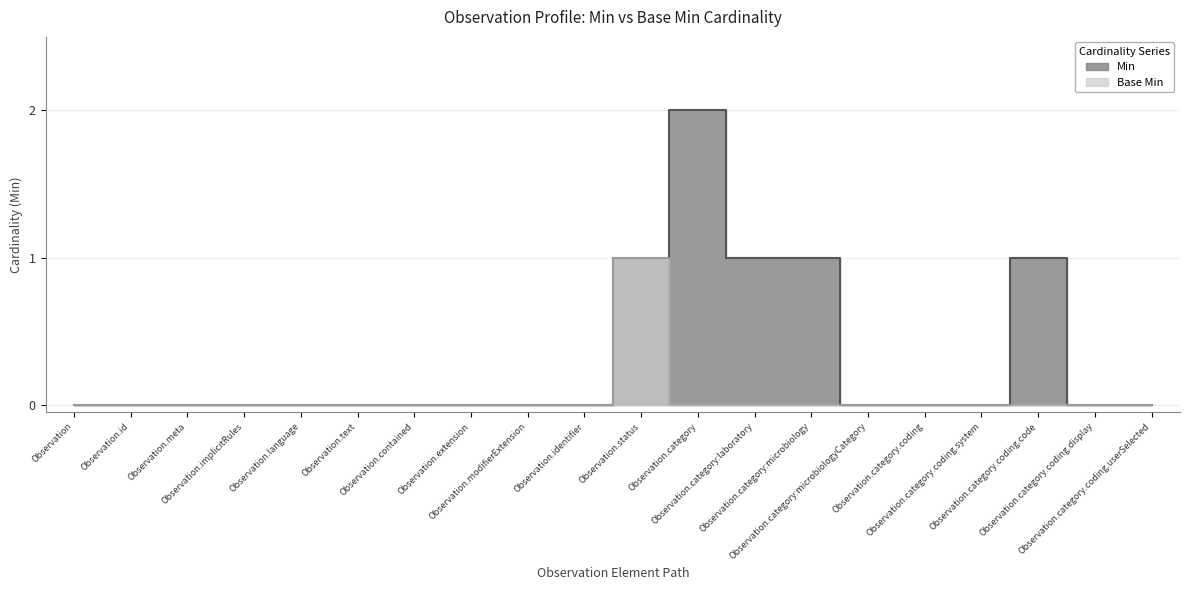

Which category has the highest value in the Base Min series?

Observation.status